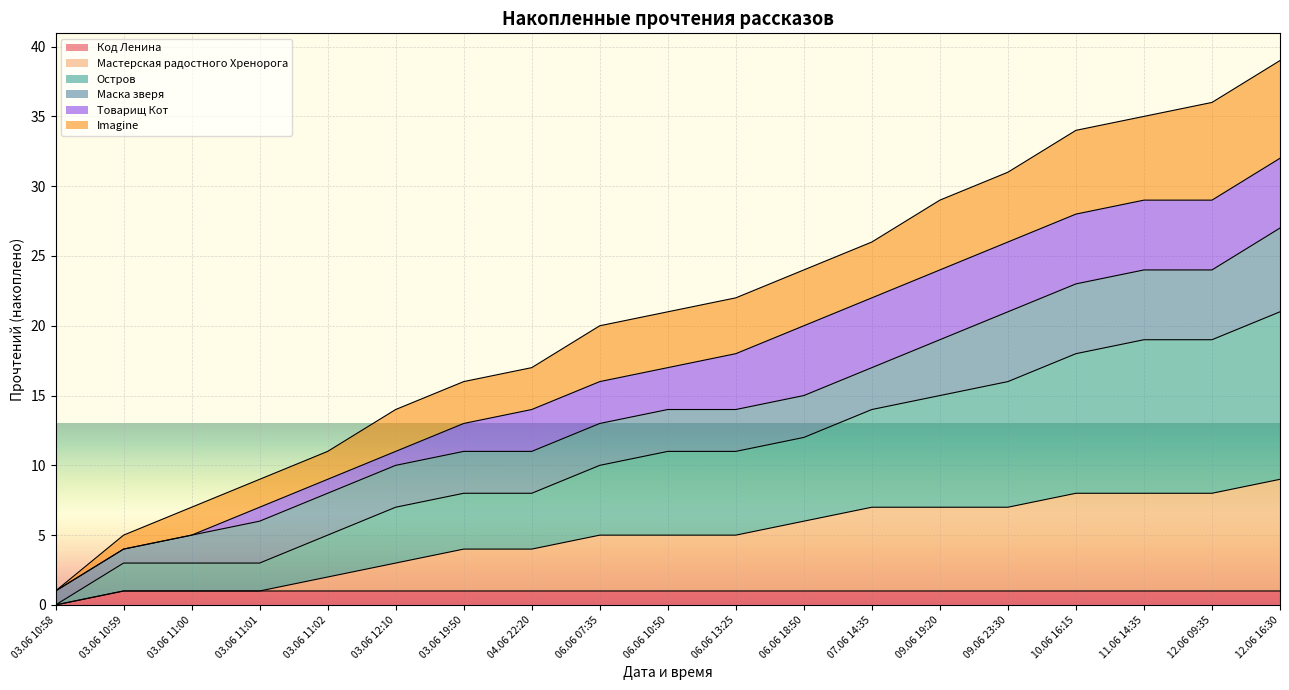

True or false: Imagine and Мастерская радостного Хренорога intersect in this chart.

False